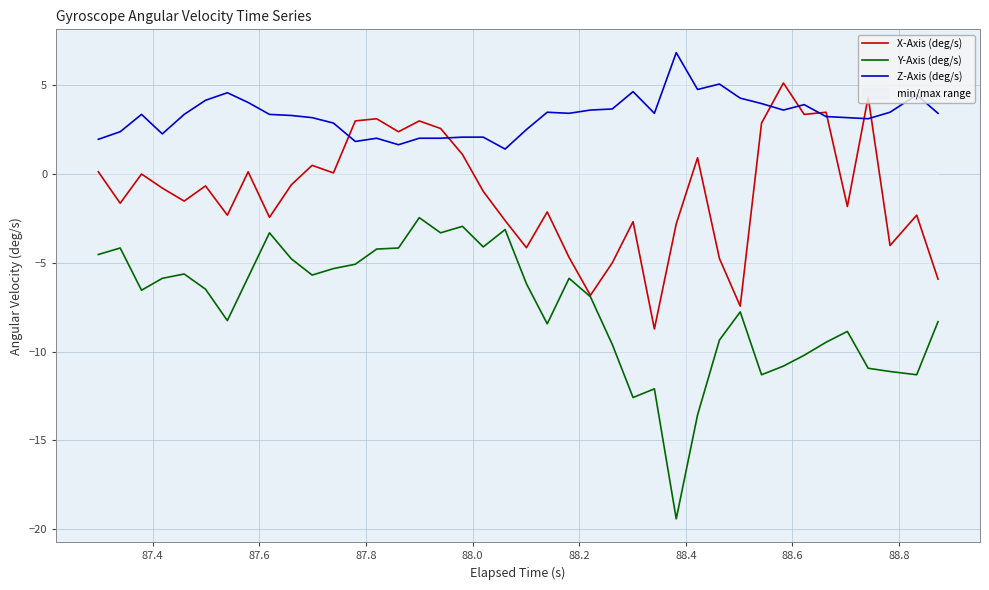

What is the minimum value for Z-Axis (deg/s)?

1.4